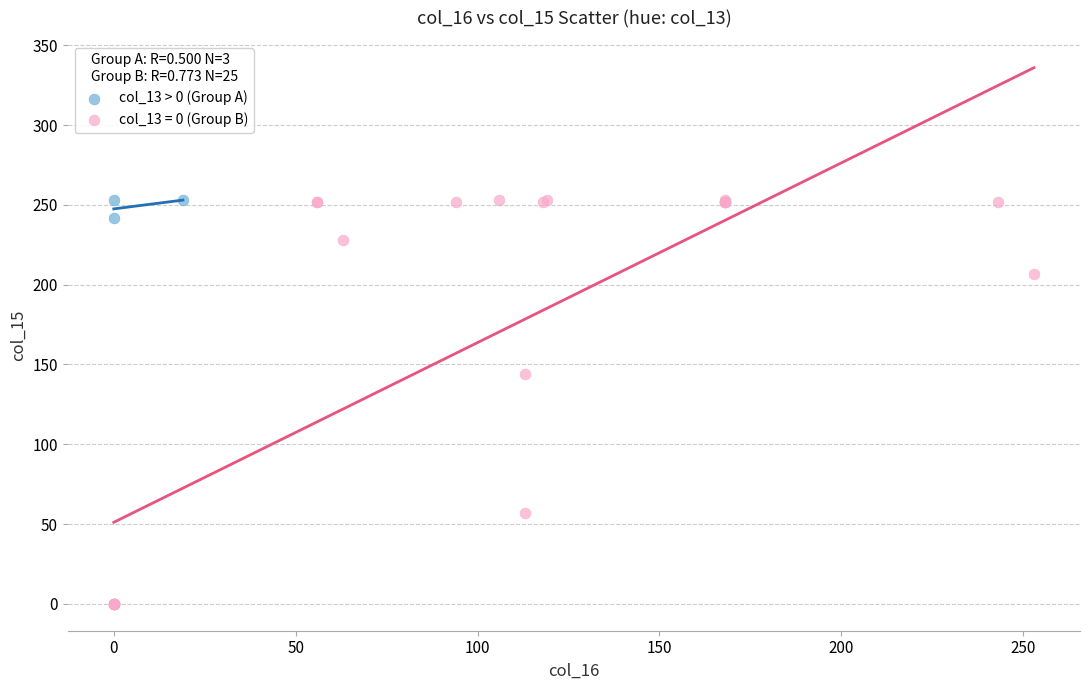

Which series has the widest spread of Y values?

col_13 = 0 (Group B)